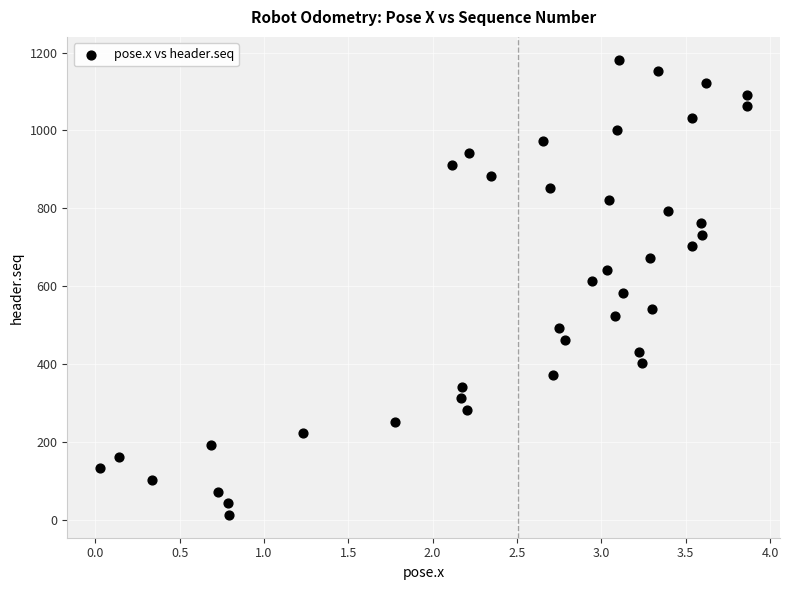

What is the range of Y values (max minus min)?

1170